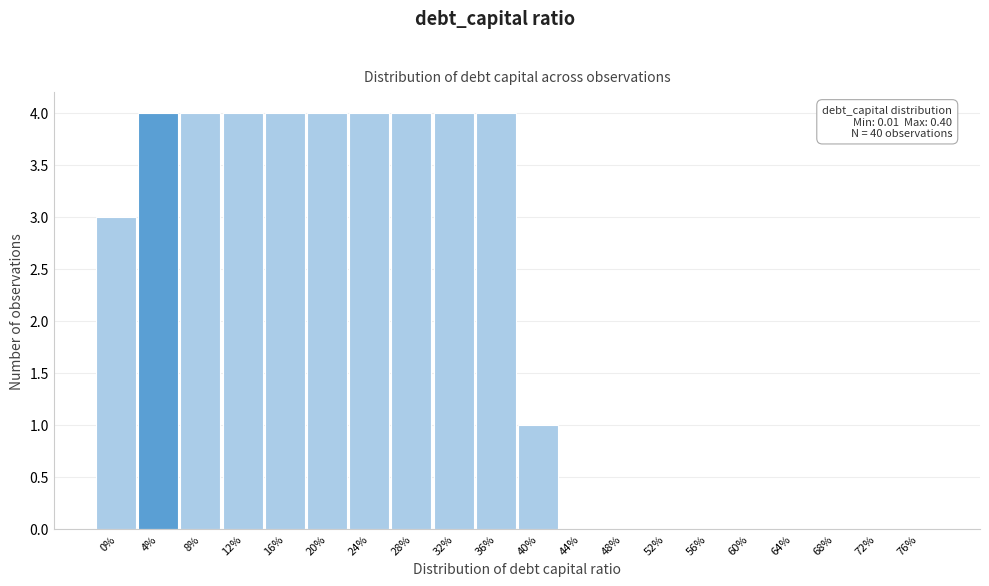

Reading left to right, extract all data points from this chart.

0%=3	4%=4	8%=4	12%=4	16%=4	20%=4	24%=4	28%=4	32%=4	36%=4	40%=1	44%=0	48%=0	52%=0	56%=0	60%=0	64%=0	68%=0	72%=0	76%=0